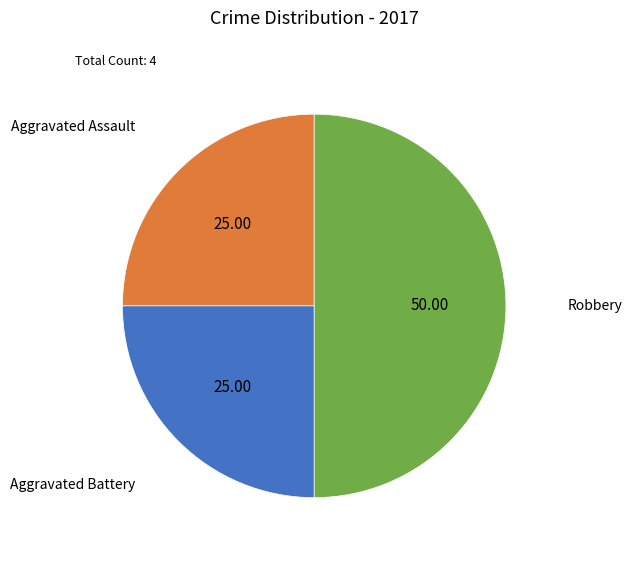

Which slice is the largest?

Robbery